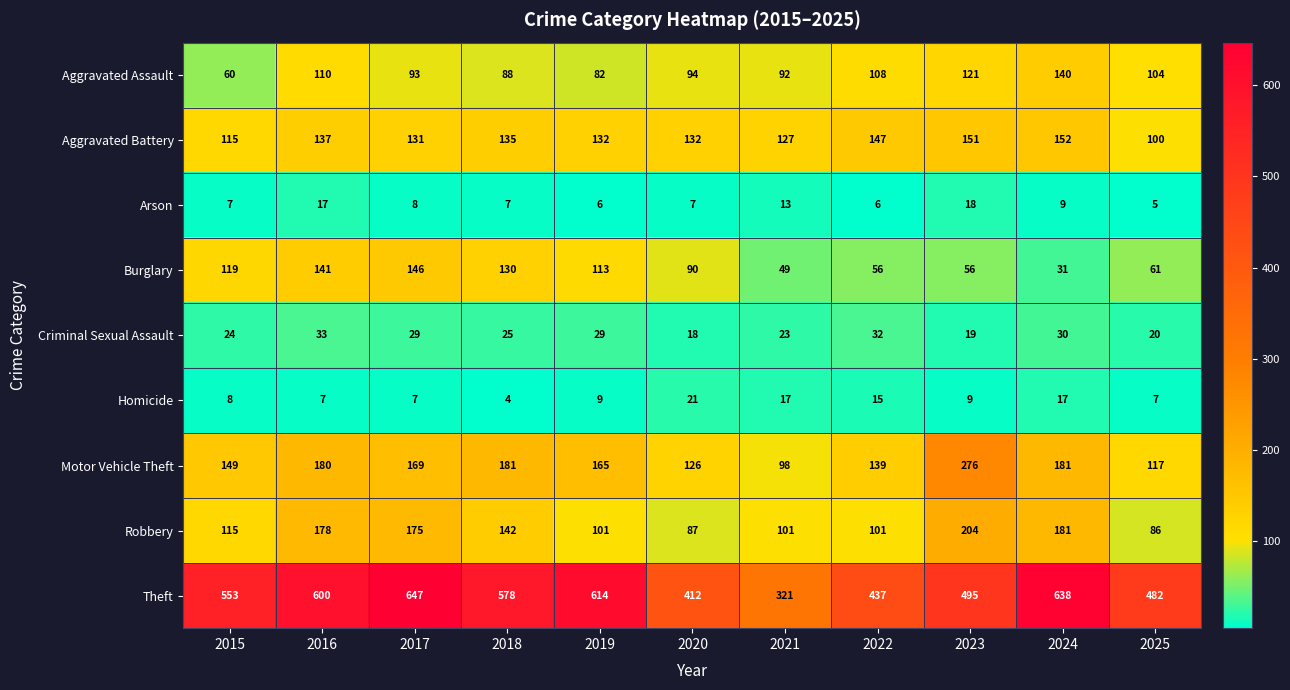

Which category has the lowest value in the Aggravated Battery series?

2025